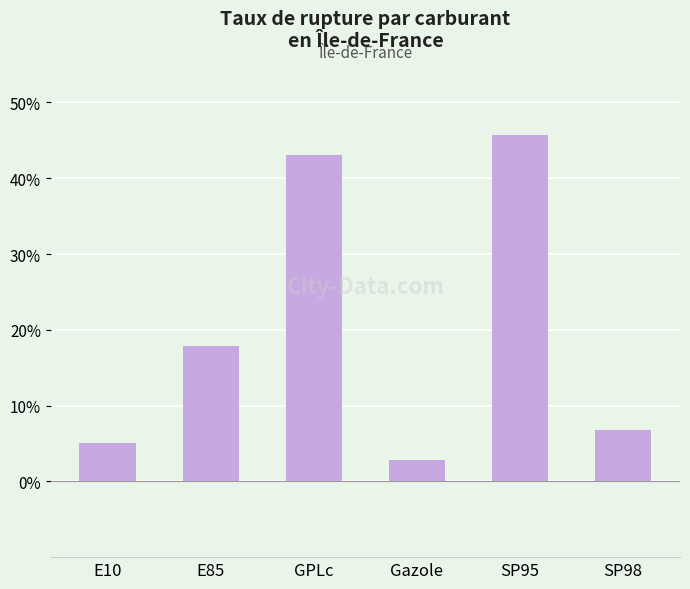

Rank the categories by value from highest to lowest.

SP95, GPLc, E85, SP98, E10, Gazole